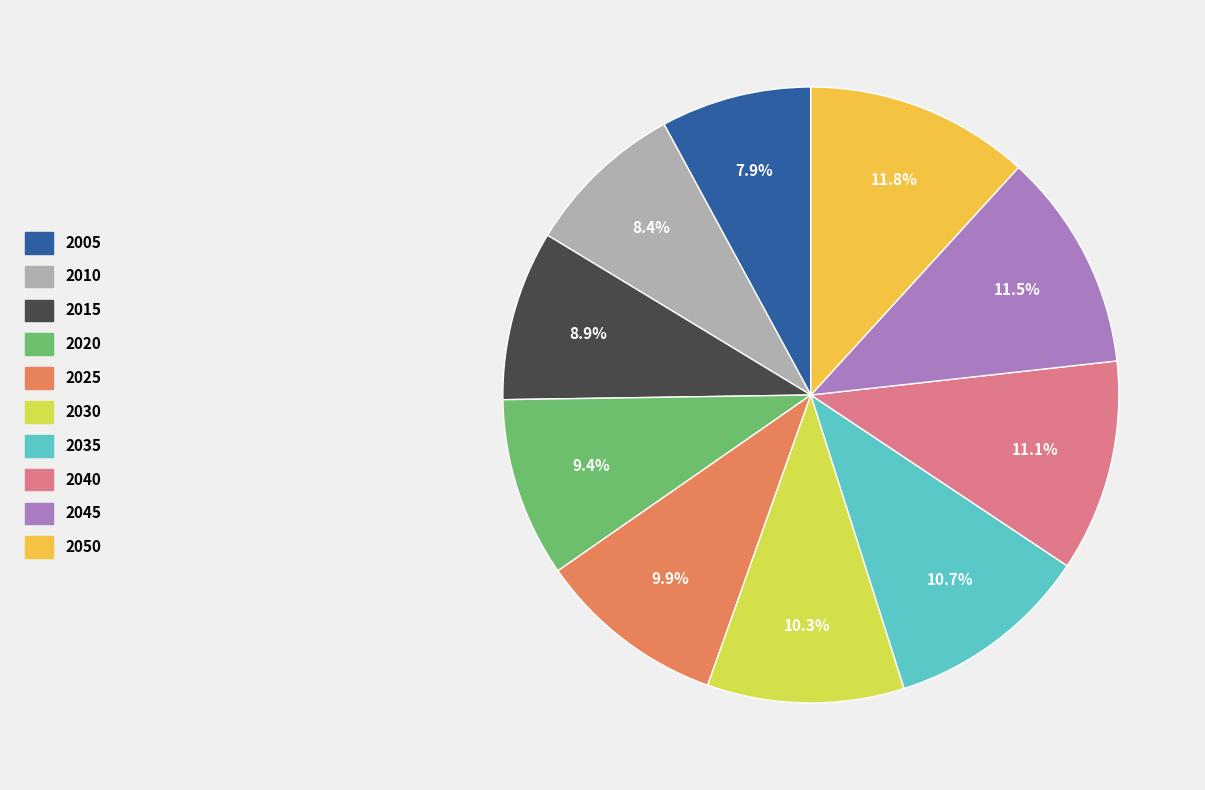

Is it true that 2035 is 23% of the pie?

False